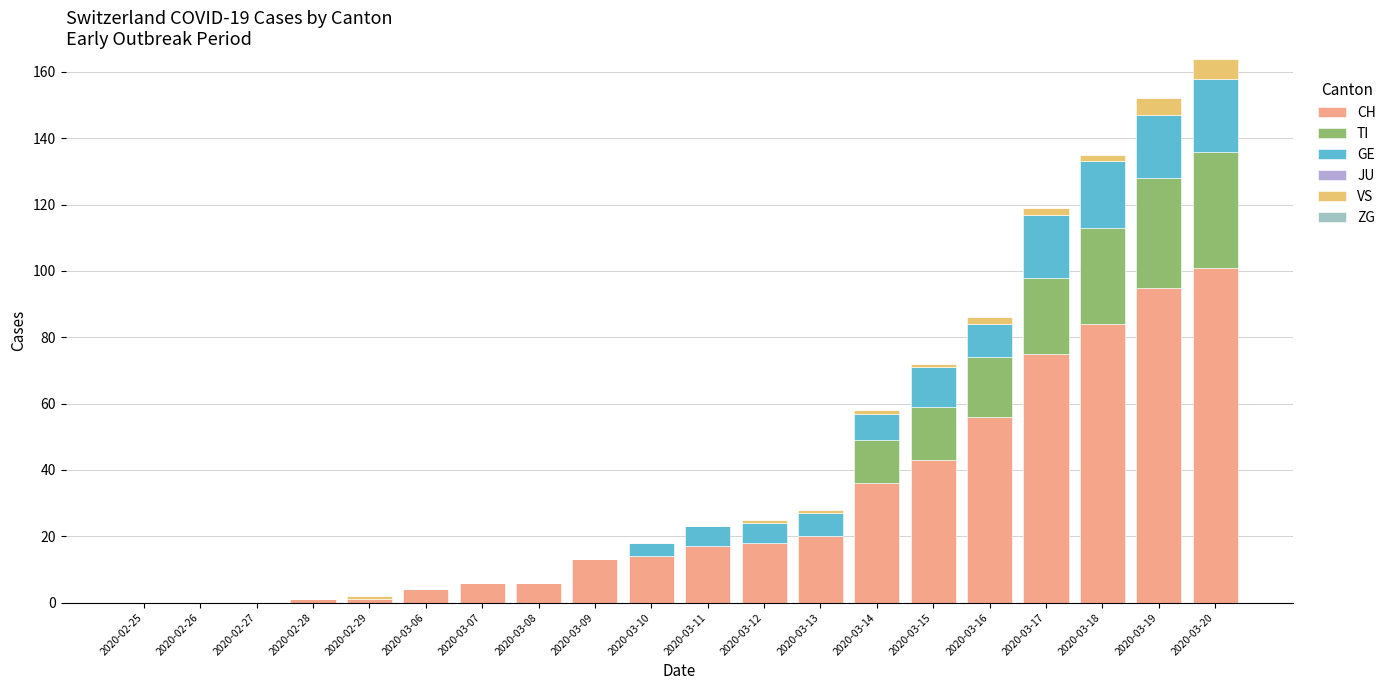

What is the label of the 15th bar from the left?

2020-03-15